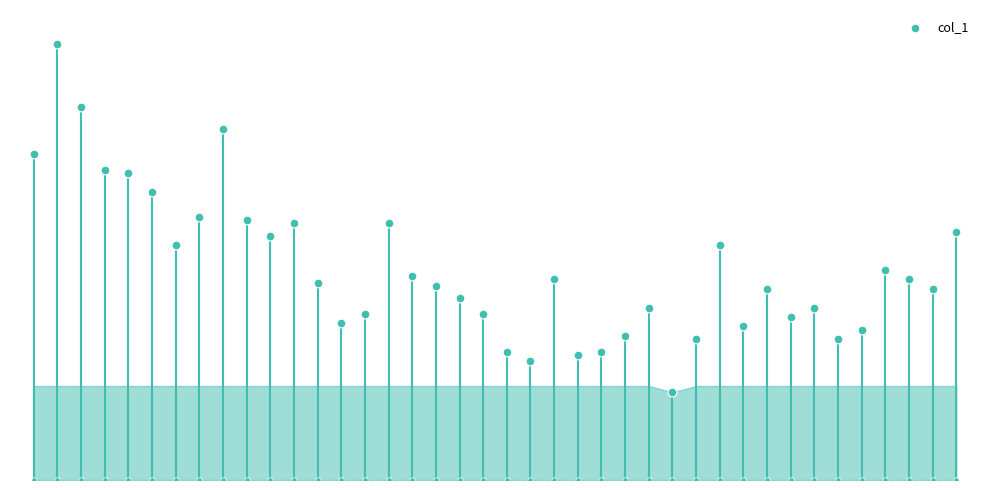

What is the change in value from 40 to 30?

-34